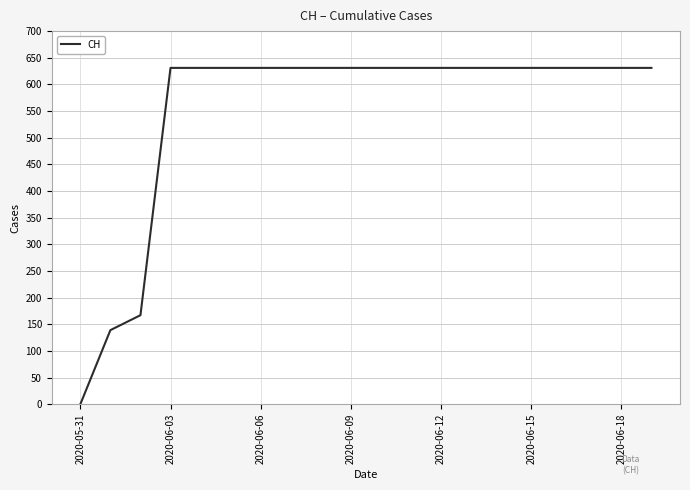

What is the difference between the maximum and minimum values?

631